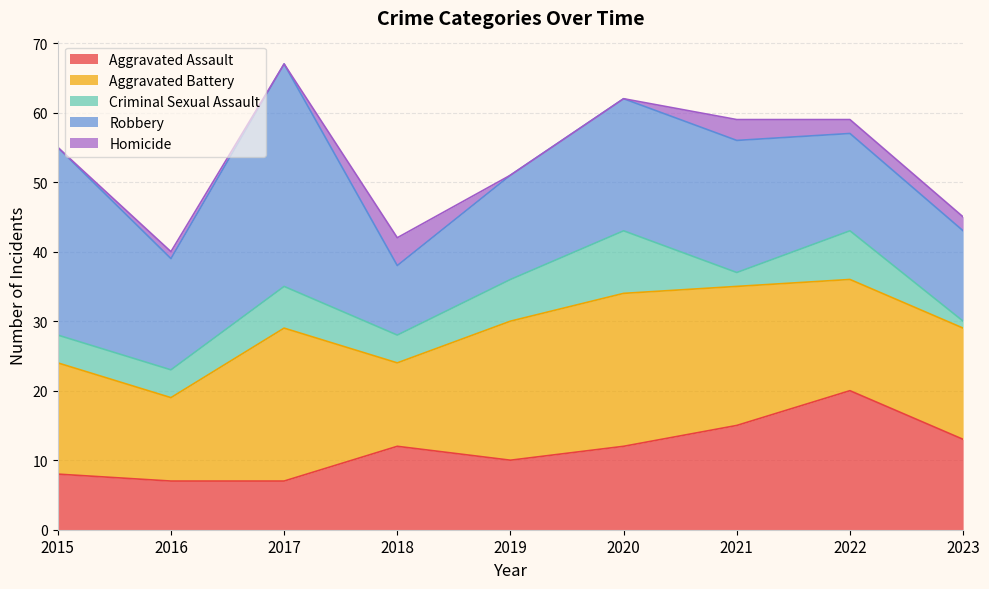

How many Aggravated Battery values are between 16 and 20?

5